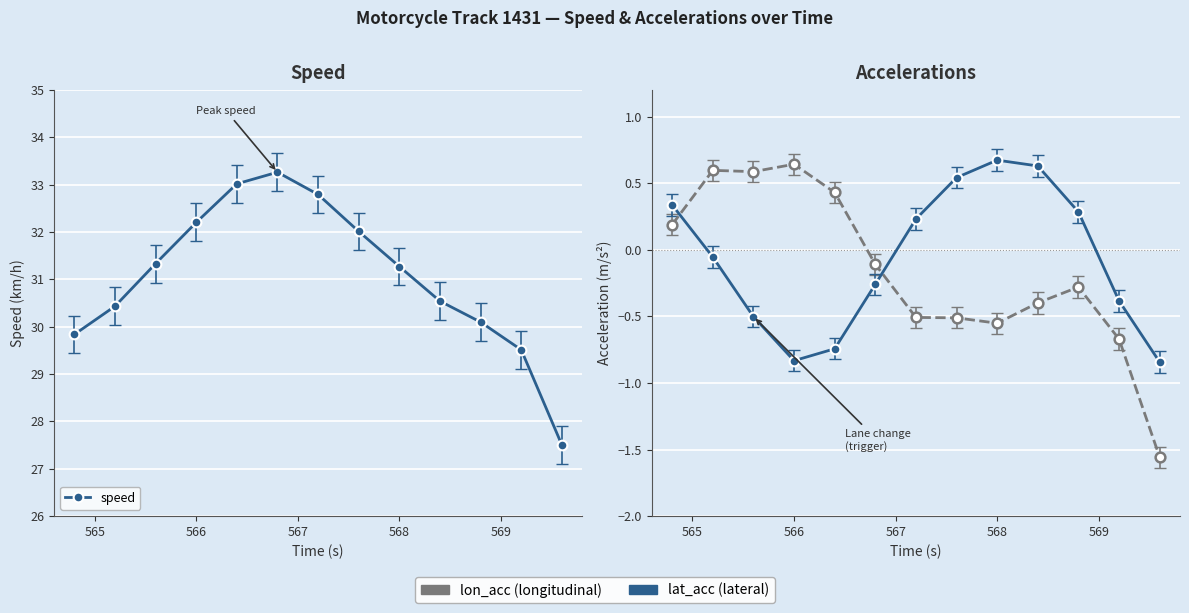

In speed, how many points are higher than both neighbors (excluding endpoints)?

1